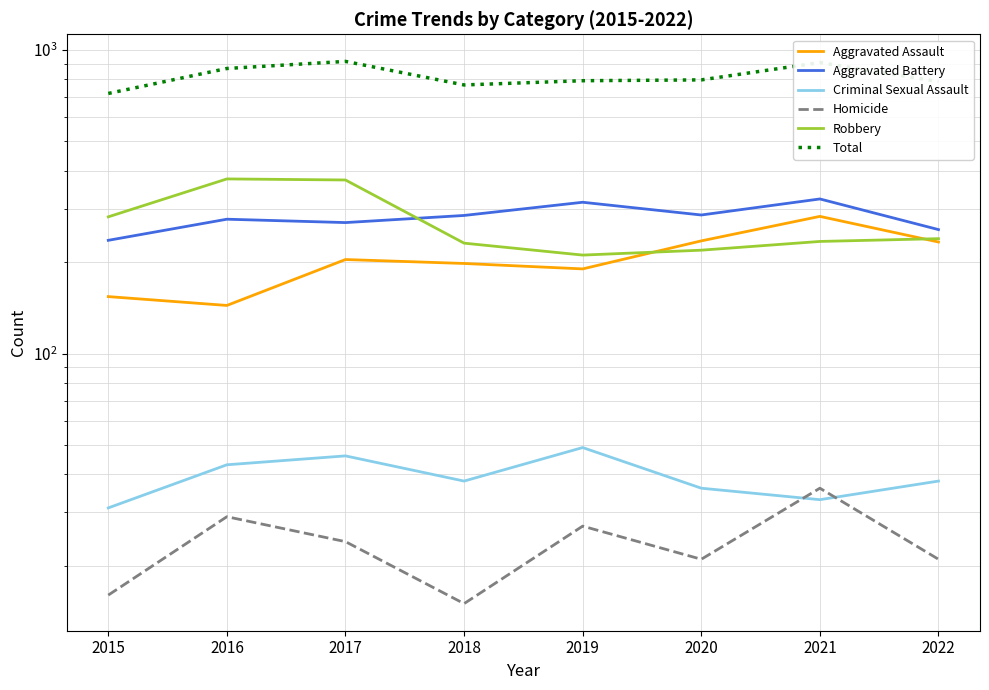

What is the greatest value displayed?

917